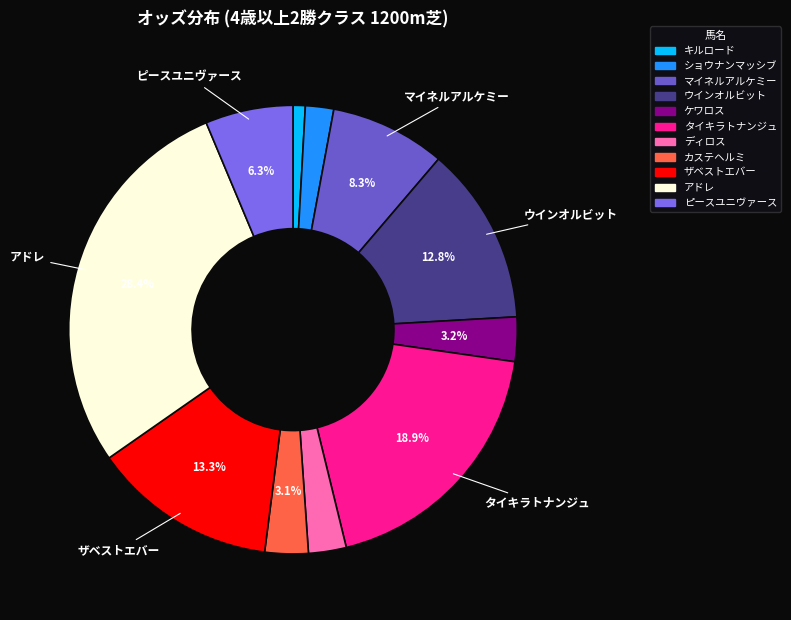

Count the number of slices in the pie.

11